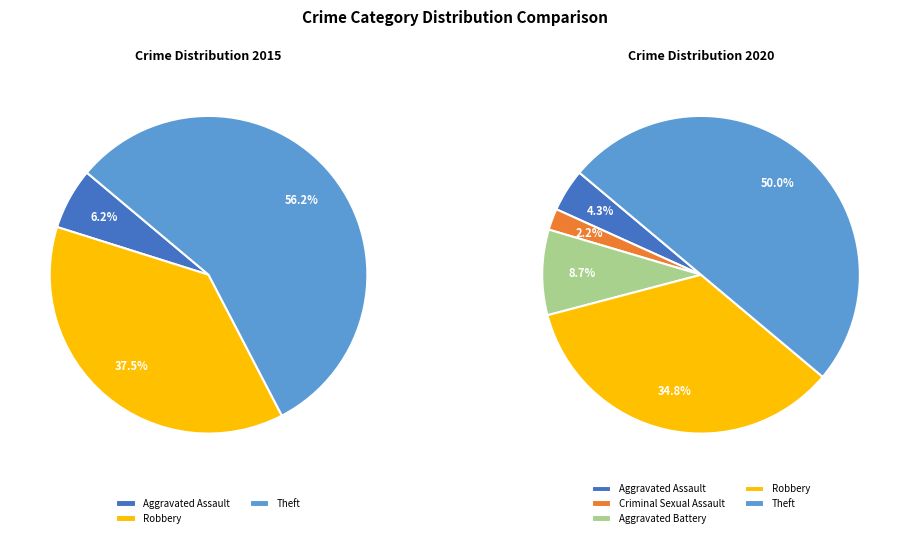

Which category has the smallest portion of the pie?

Criminal Sexual Assault